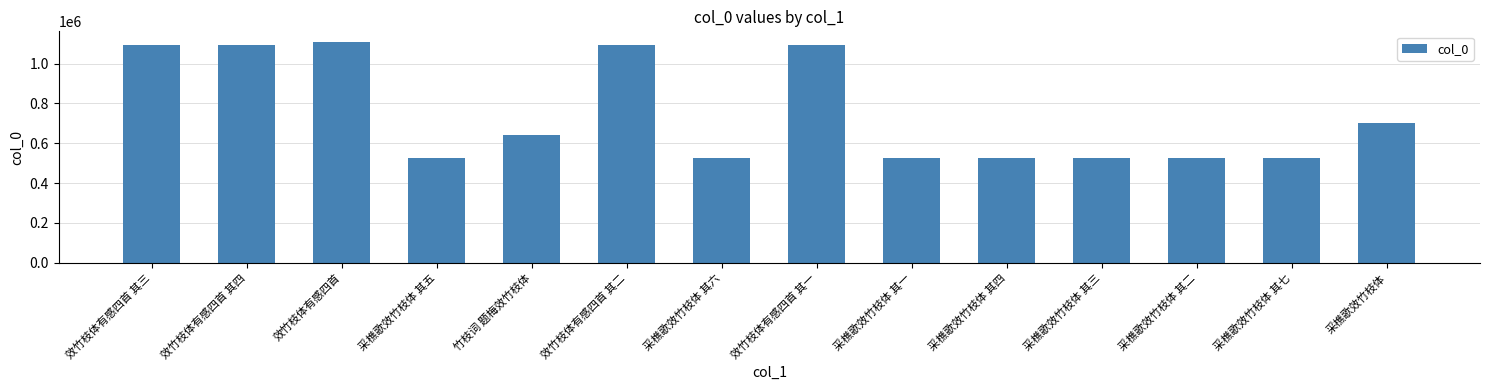

The chart shows a value of 923250 at 竹枝词 题梅效竹枝体. True or false?

False